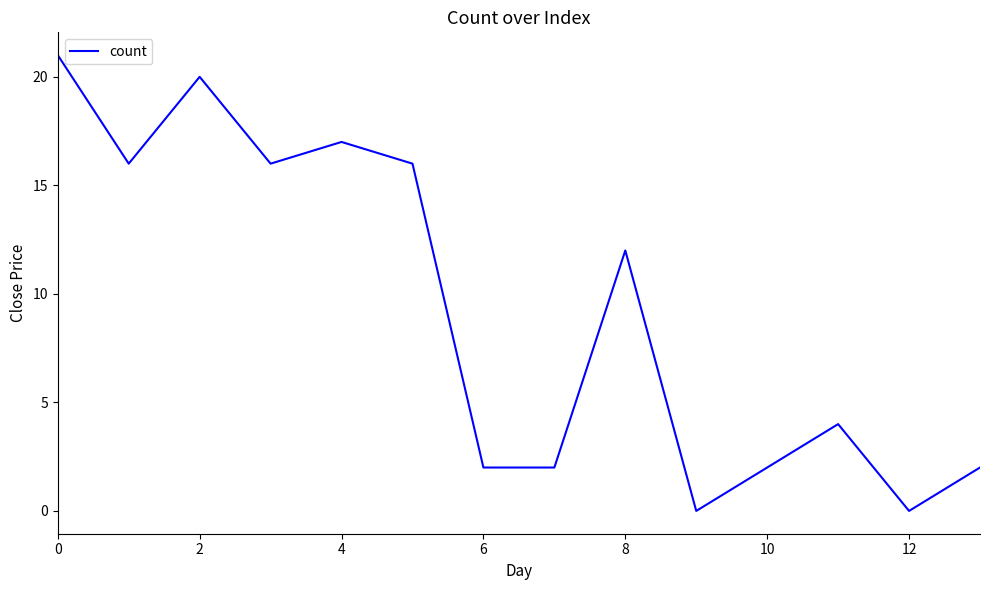

What is the greatest value displayed?

21